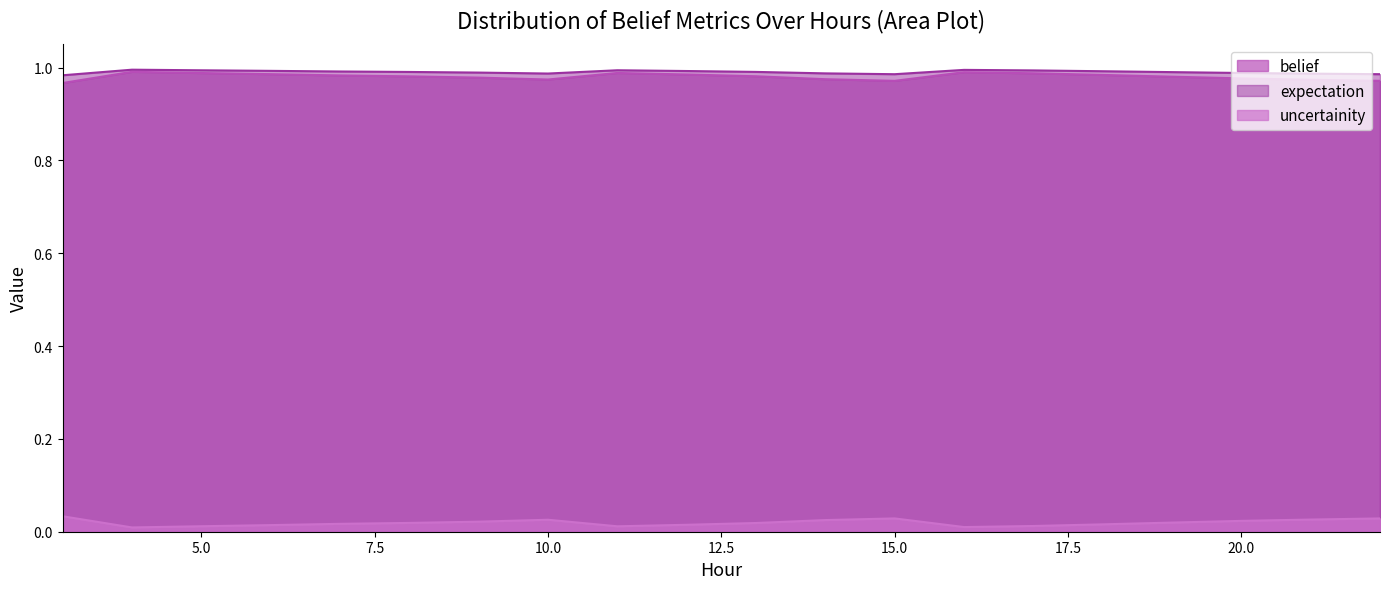

True or false: belief and uncertainity cross at least once.

False